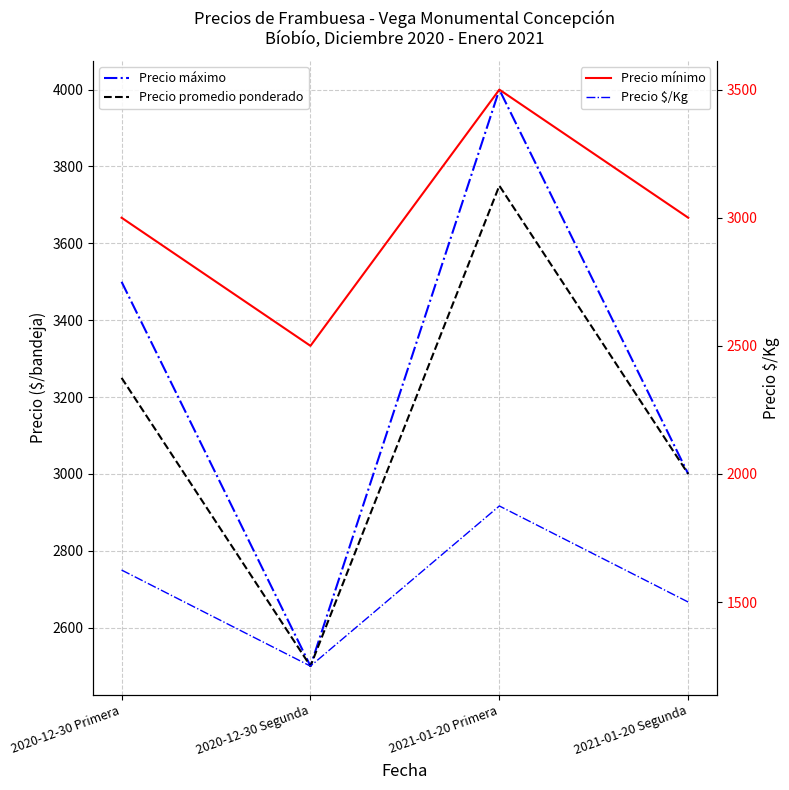

What is the label of the 4th point from the right?

2020-12-30 Primera